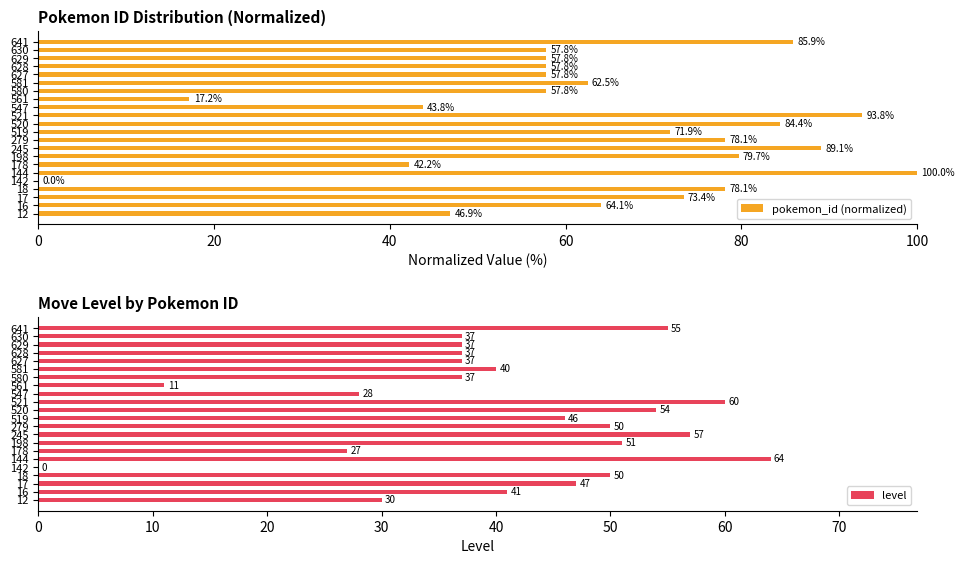

The value of pokemon_id (normalized) at 628 is 87.1. True or false?

False